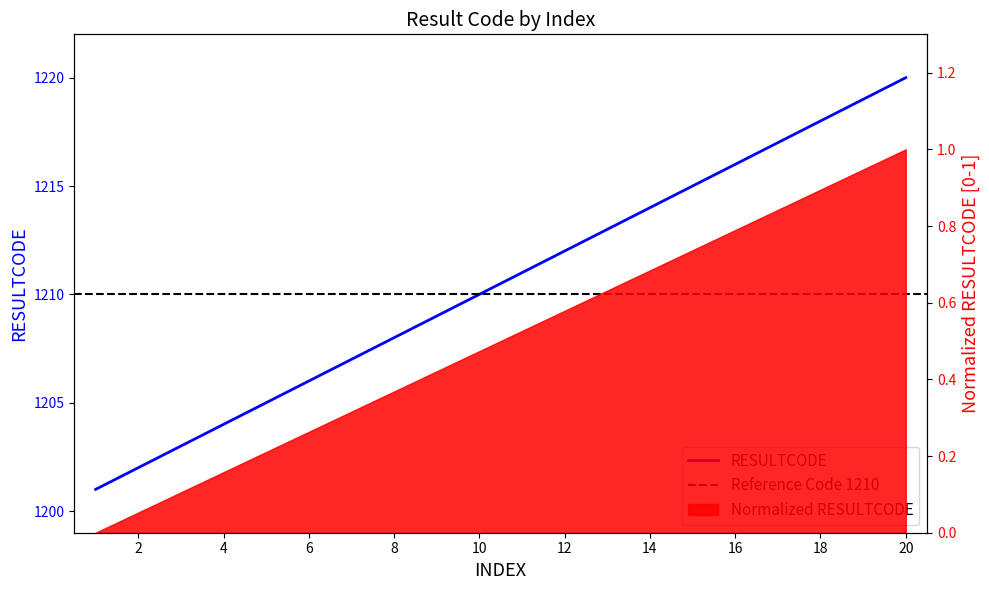

Reading right to left, transcribe all the data shown in this chart.

20=1220	19=1219	18=1218	17=1217	16=1216	15=1215	14=1214	13=1213	12=1212	11=1211	10=1210	9=1209	8=1208	7=1207	6=1206	5=1205	4=1204	3=1203	2=1202	1=1201